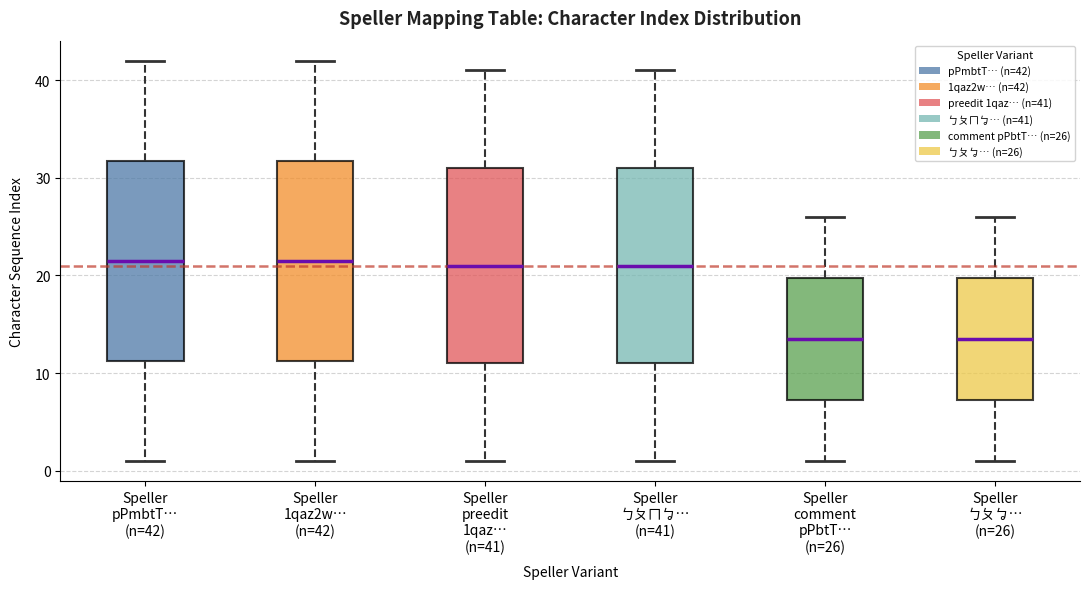

Where does the lower whisker of the box for Speller ㄅㄆㄇㆠ… (n=41) end on the y-axis? The values are not printed on the chart, so give them approximately, as read against the axis.

1